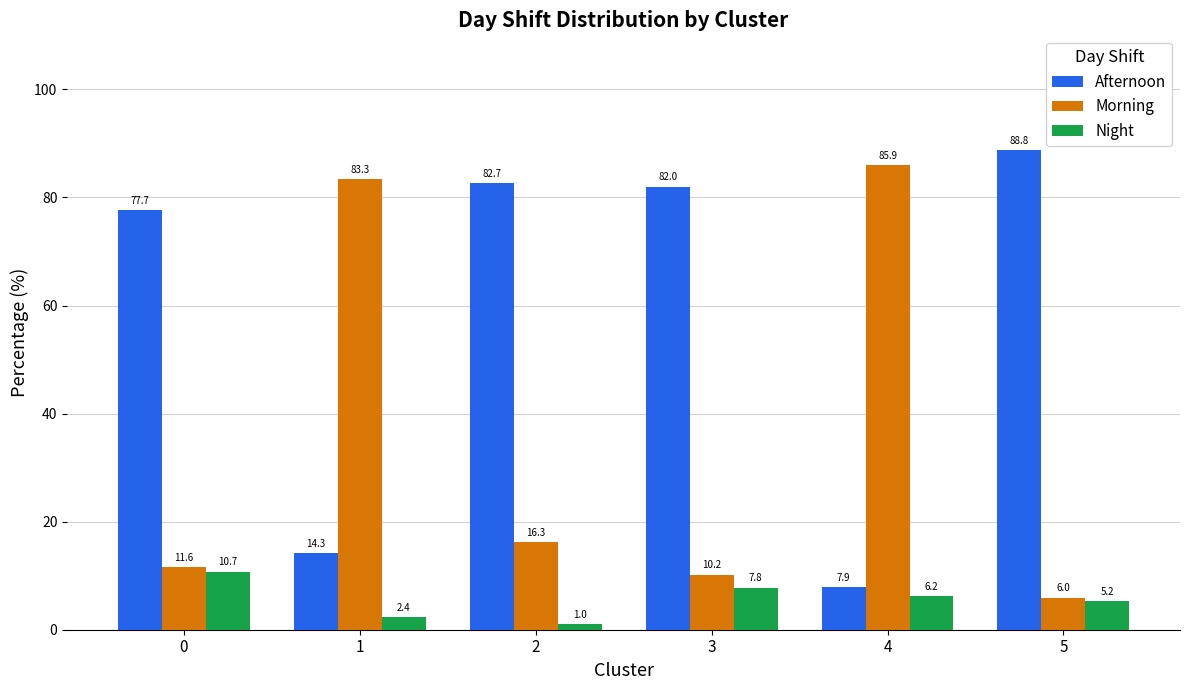

Is the value of Morning at 5 greater than the value of Afternoon at 0?

No